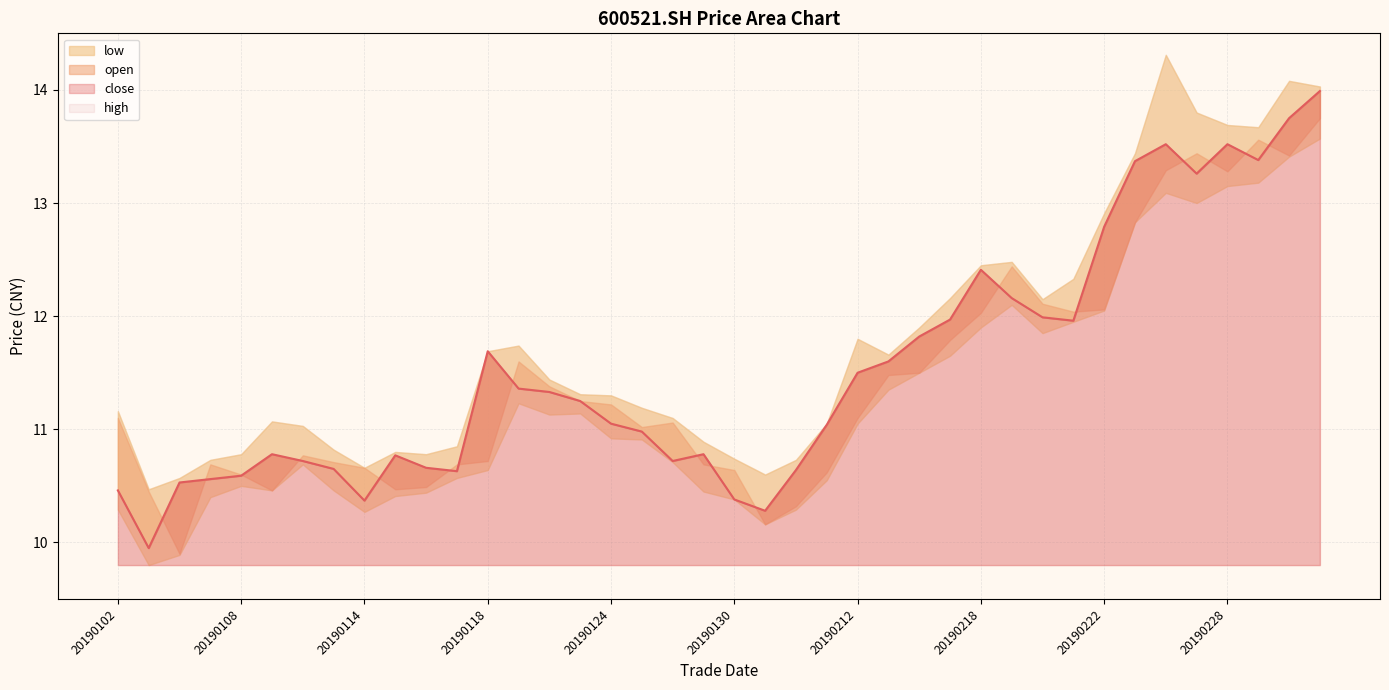

The value of close at 20190220 is 12.0. True or false?

True